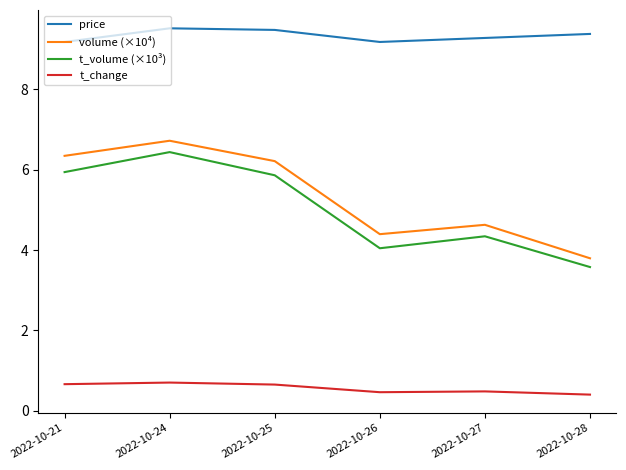

What is the highest value of the price series?

9.5